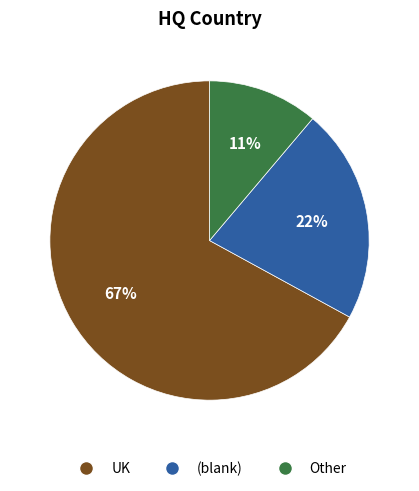

Rank the categories by value from lowest to highest.

Other, (blank), UK